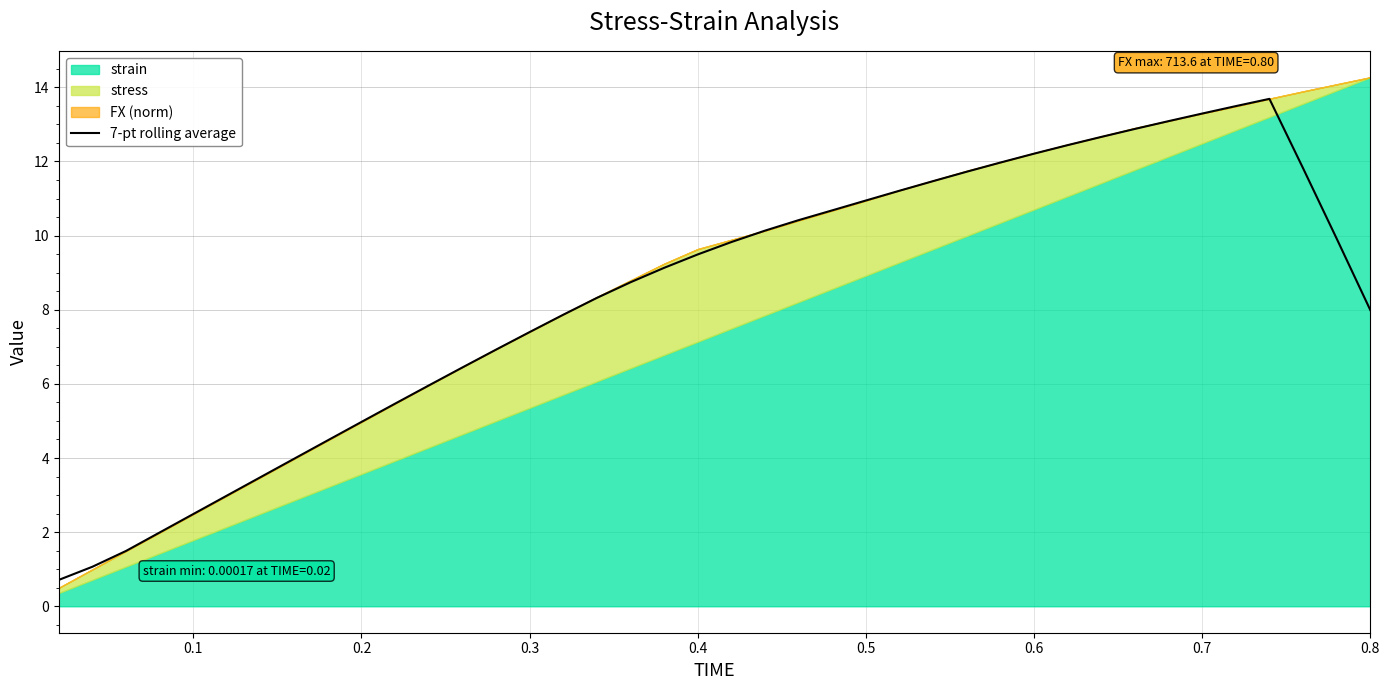

What is the maximum value for 7-pt rolling average?

13.7